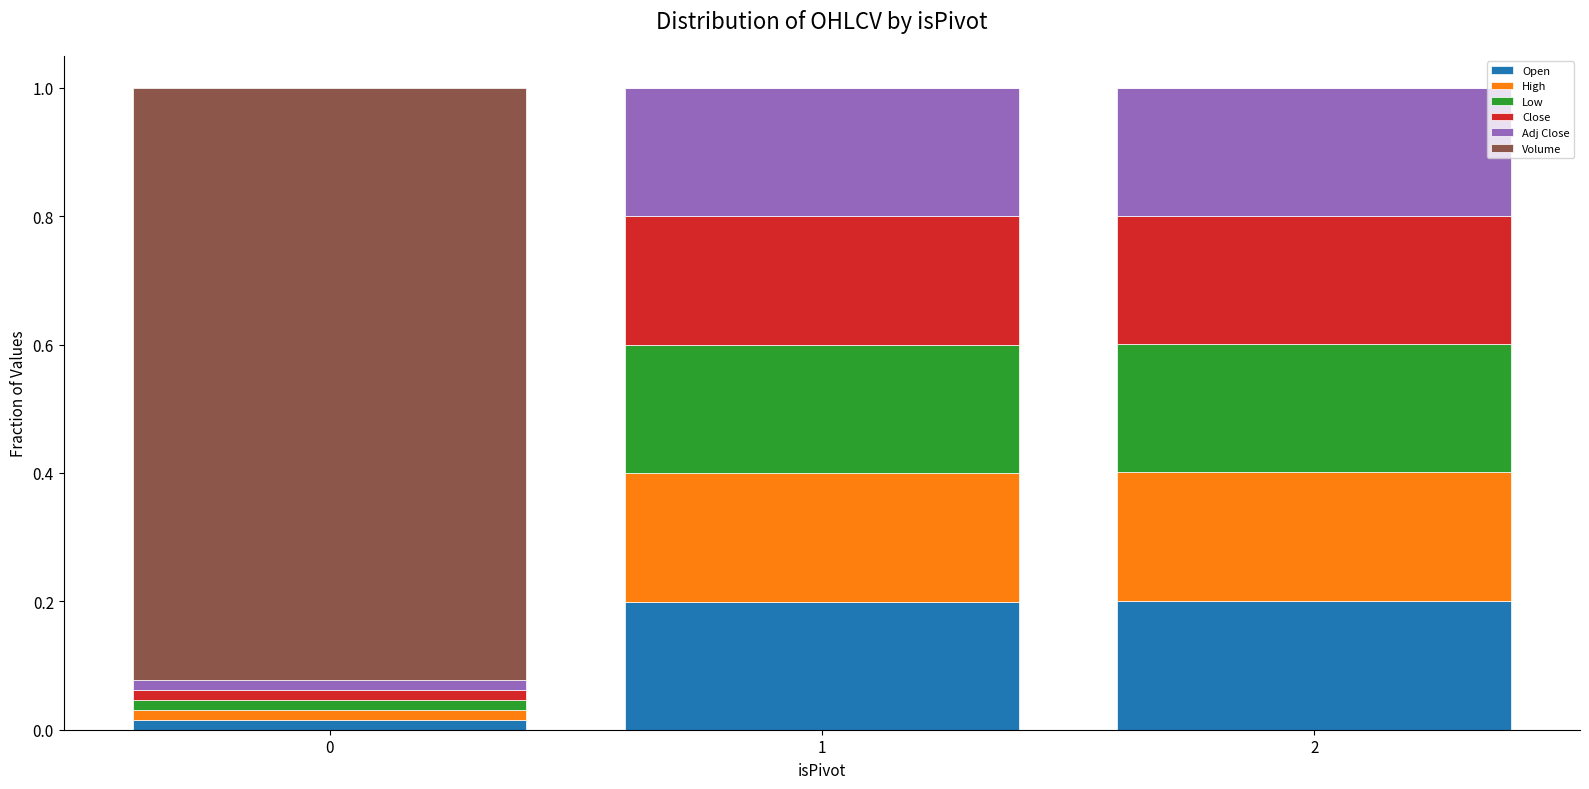

Are the bars horizontal?

No